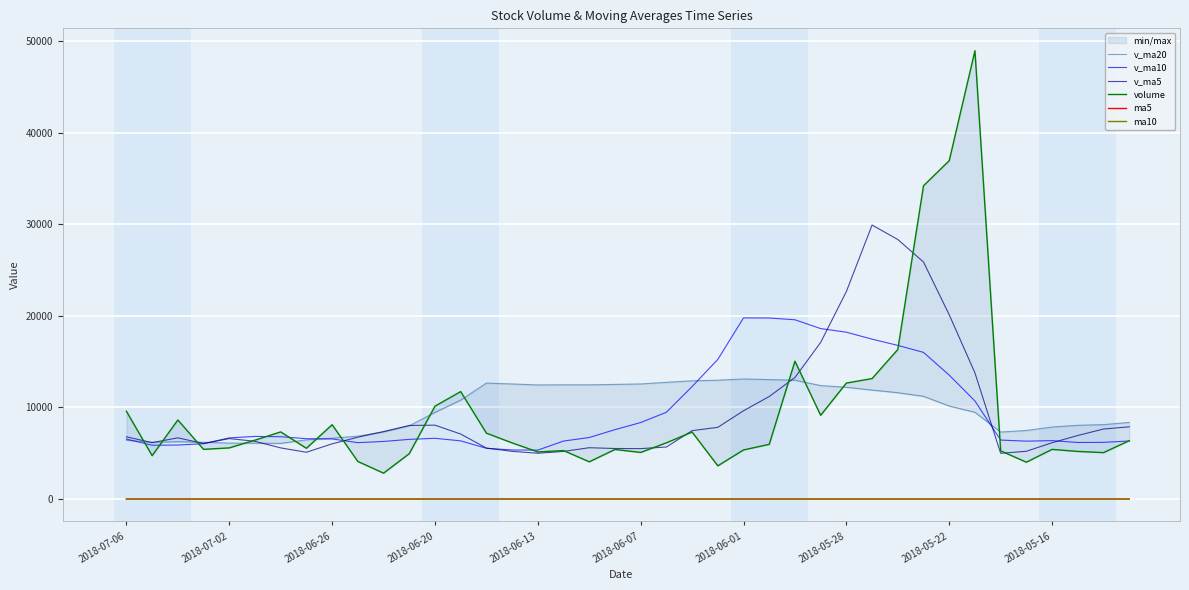

True or false: v_ma10 and ma10 cross at least once.

False